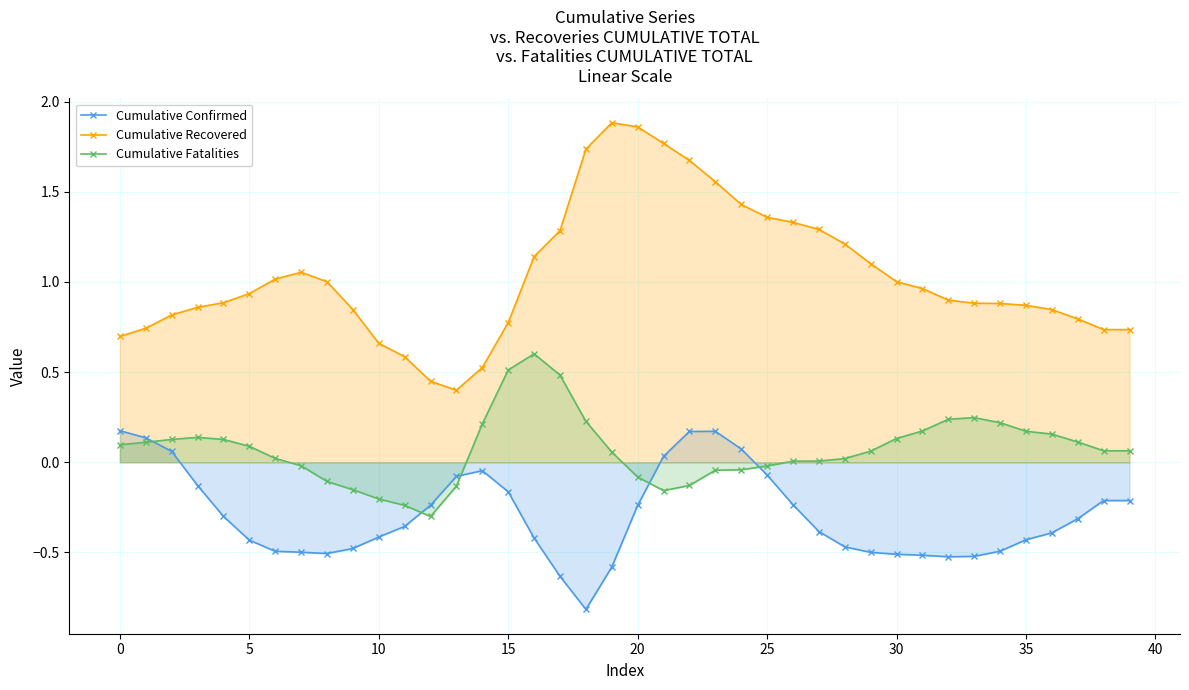

The Cumulative Fatalities series shows 0.3 at 14. True or false?

False